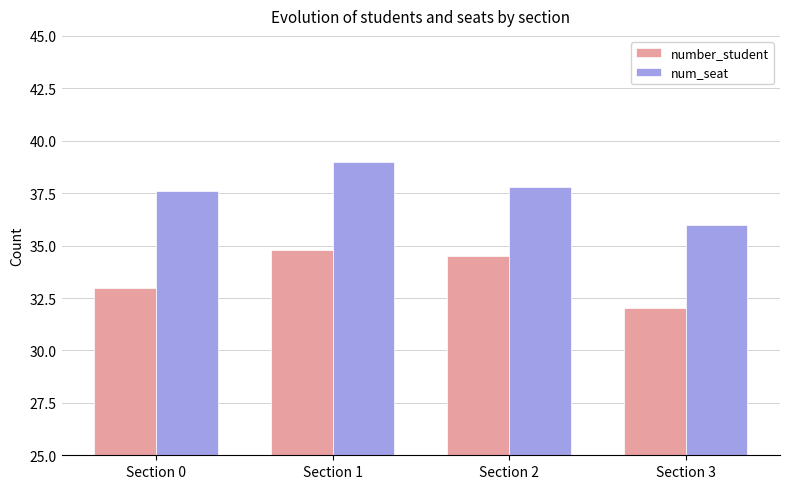

How many bars are there in total?

8